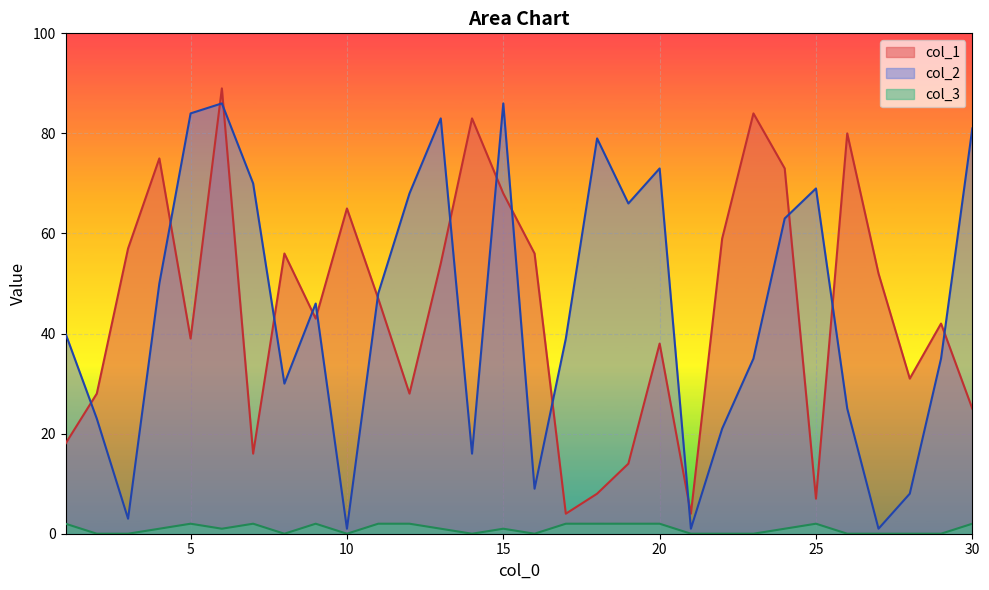

How many lines are shown in the chart?

3